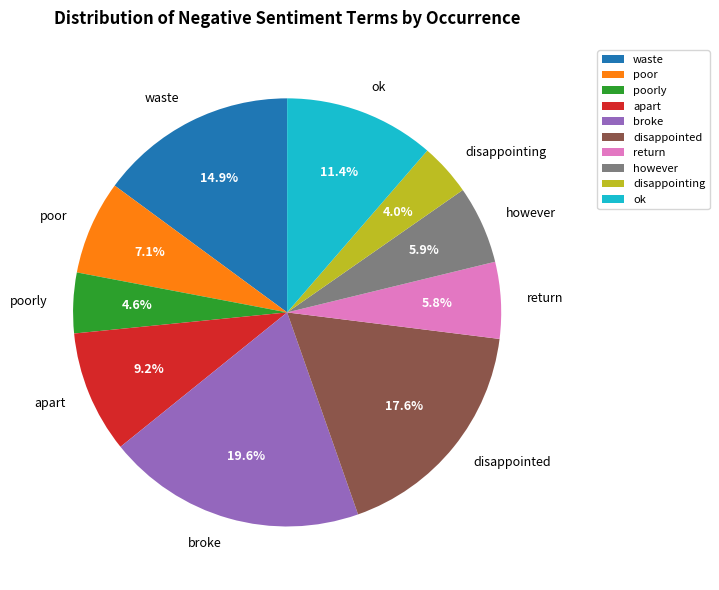

Which category has the biggest portion of the pie?

broke